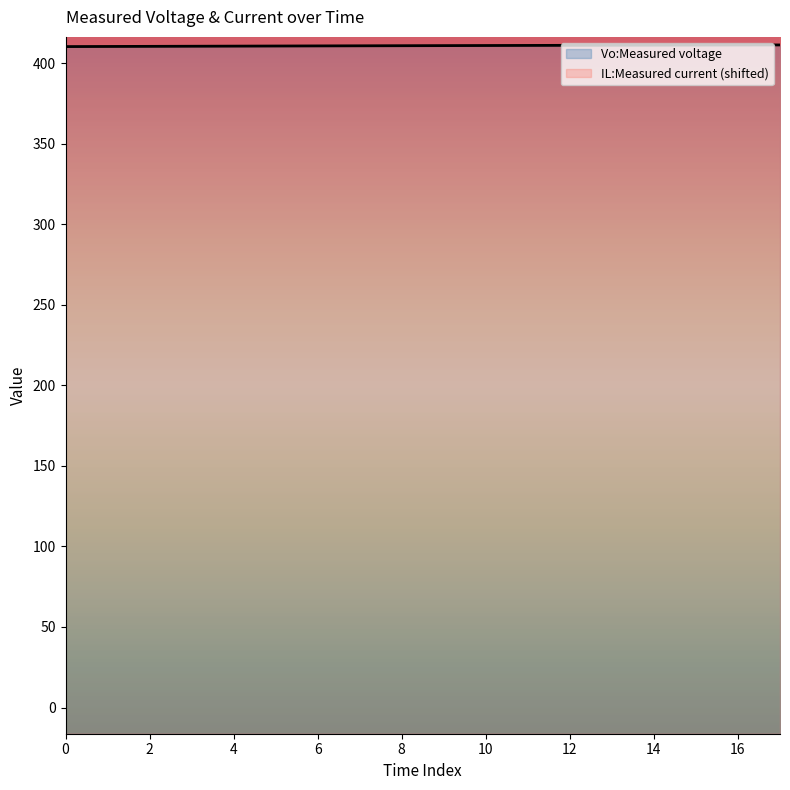

The IL:Measured current series shows 709.8 at 10. True or false?

False